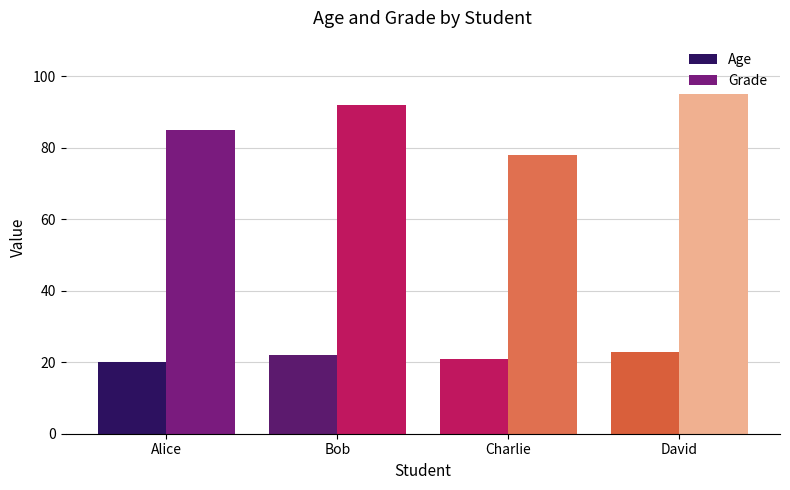

Reading left to right, list all the values displayed in this chart.

Age: Alice=20	Bob=22	Charlie=21	David=23
Grade: Alice=85	Bob=92	Charlie=78	David=95